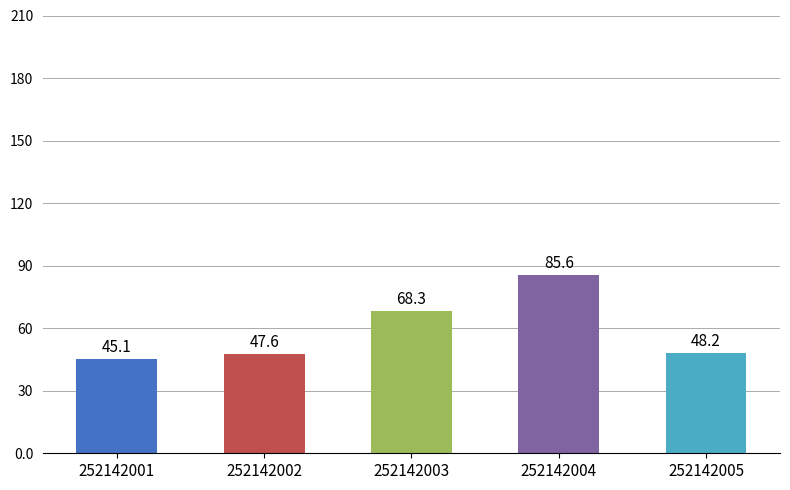

What is the change in value from 252142001 to 252142005?

+3.1